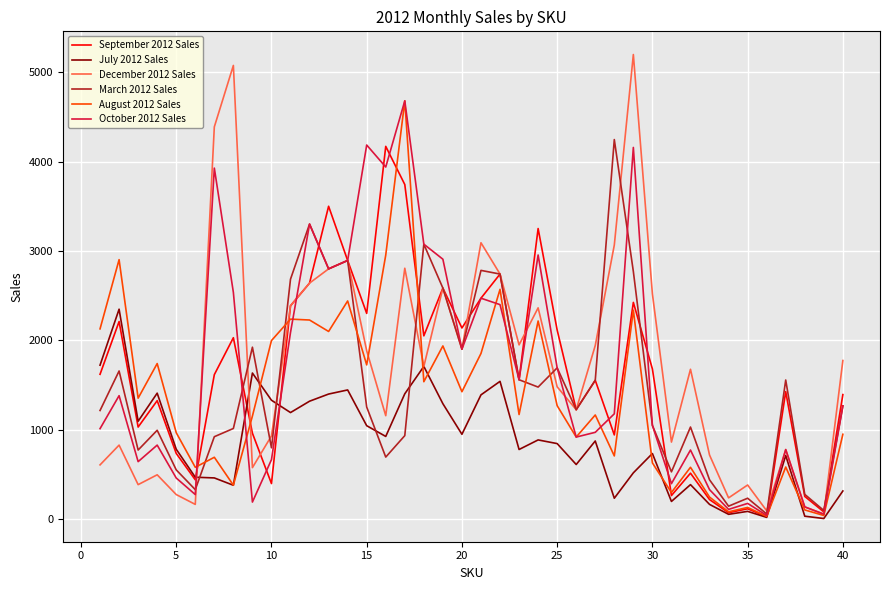

What is the sum of all August 2012 Sales values?

55109